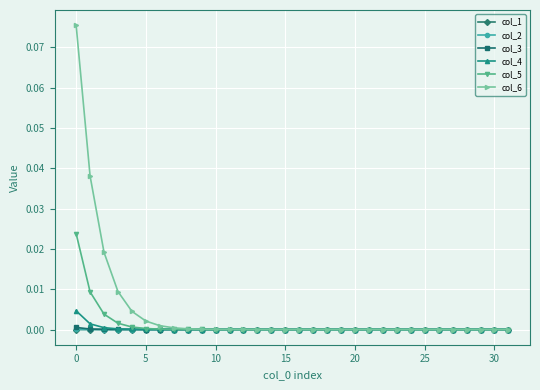

Which series has the largest total across all categories?

col_6